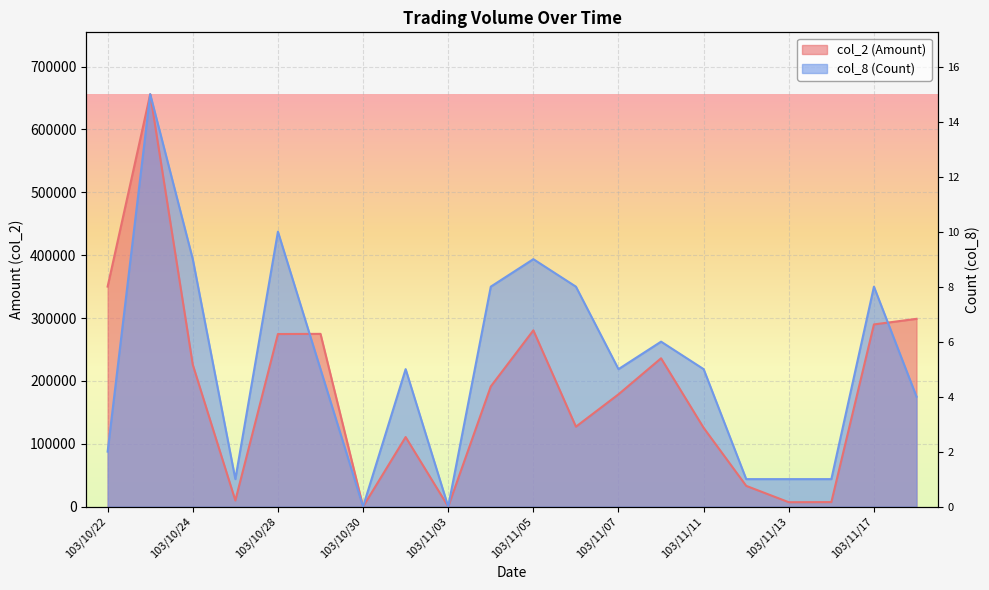

Between 103/11/06 and 103/11/12, which is larger?

103/11/06